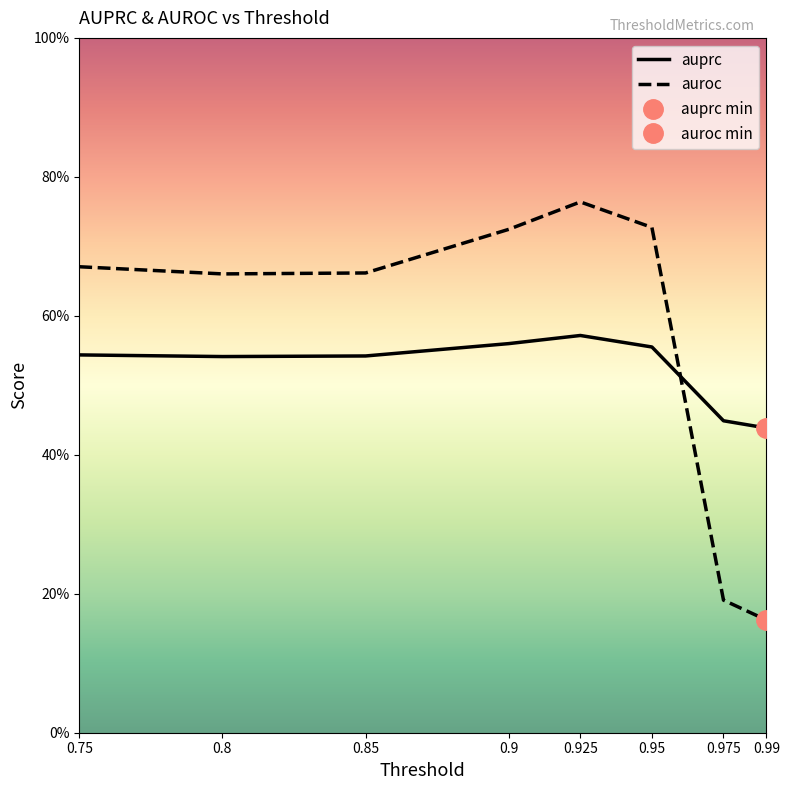

Reading left to right, what are all the values shown in this chart?

auprc: 0.75=0.5	0.8=0.5	0.85=0.5	0.9=0.6	0.925=0.6	0.95=0.6	0.975=0.4	0.99=0.4
auroc: 0.75=0.7	0.8=0.7	0.85=0.7	0.9=0.7	0.925=0.8	0.95=0.7	0.975=0.2	0.99=0.2